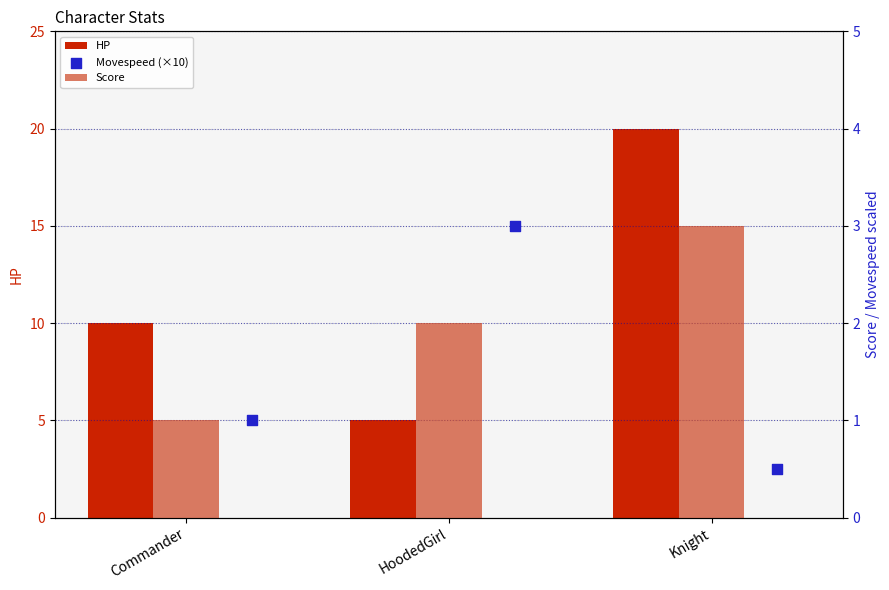

Is the value of Score at HoodedGirl greater than the value of HP at HoodedGirl?

No